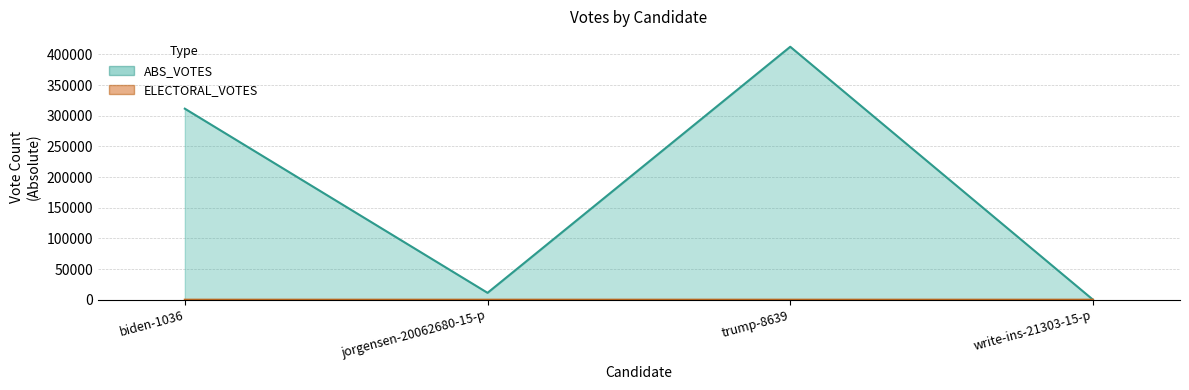

Reading right to left, extract all data points from this chart.

ABS_VOTES: 7	412624	11202	311621
ELECTORAL_VOTES: 0	11	0	0